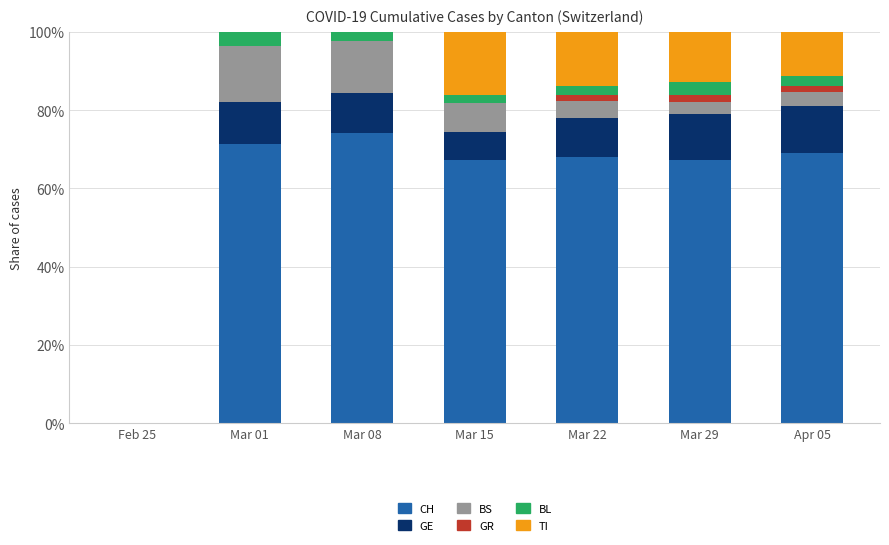

Which category has the highest value in the CH series?

Mar 08